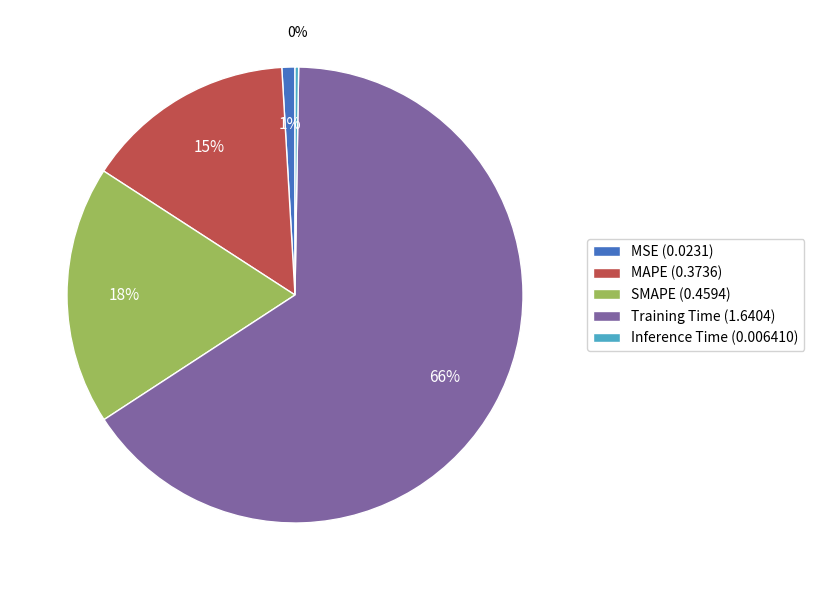

To the nearest percent, what is the difference between the MSE and Training Time slice percentages?

65%